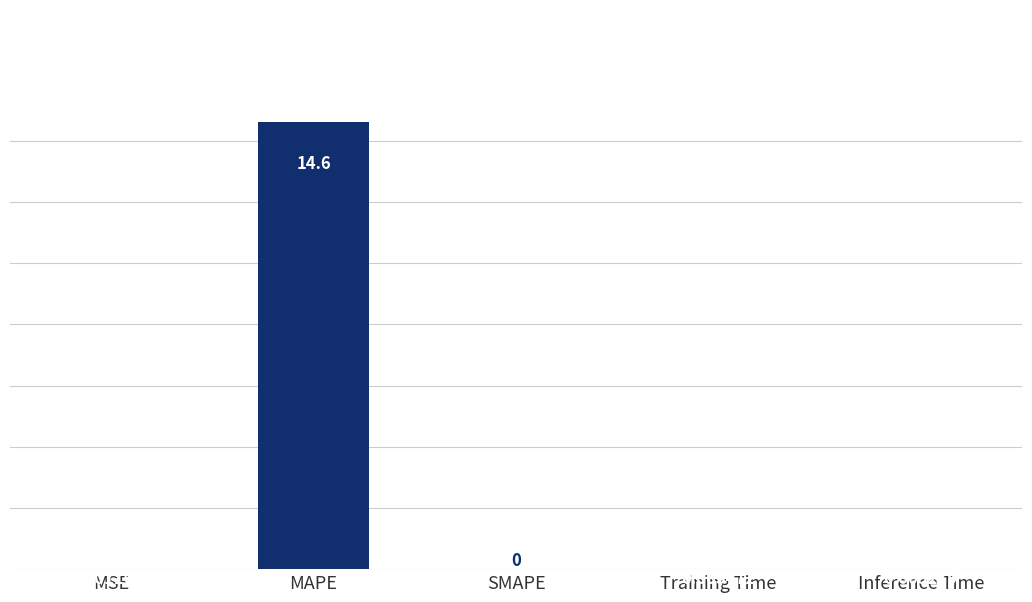

What is the difference between the values at Training Time and MAPE?

14.6